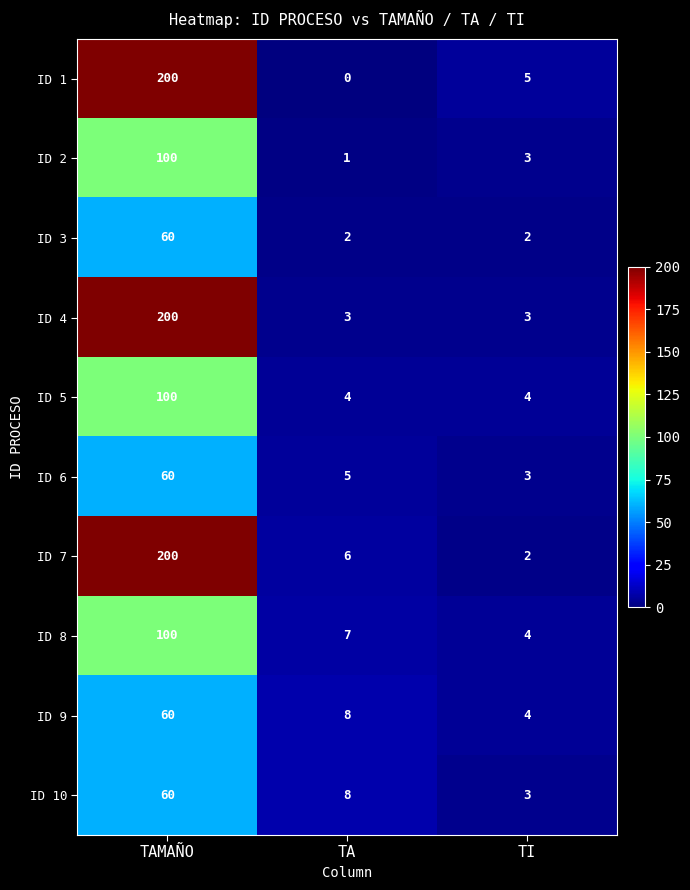

What is the greatest value displayed?

200